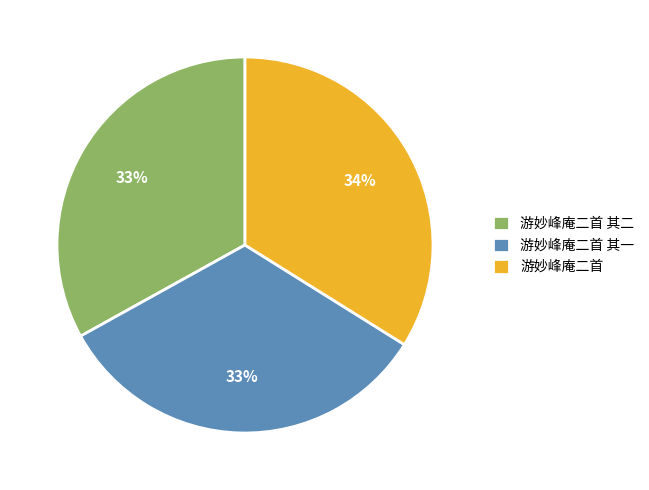

How many slices are in this pie chart?

3